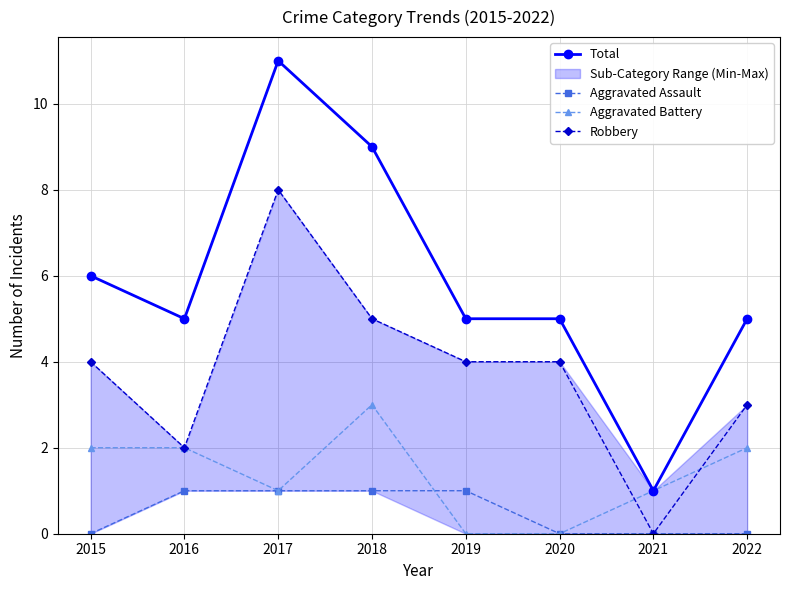

Is it true that Total equals 7 at 2019?

False